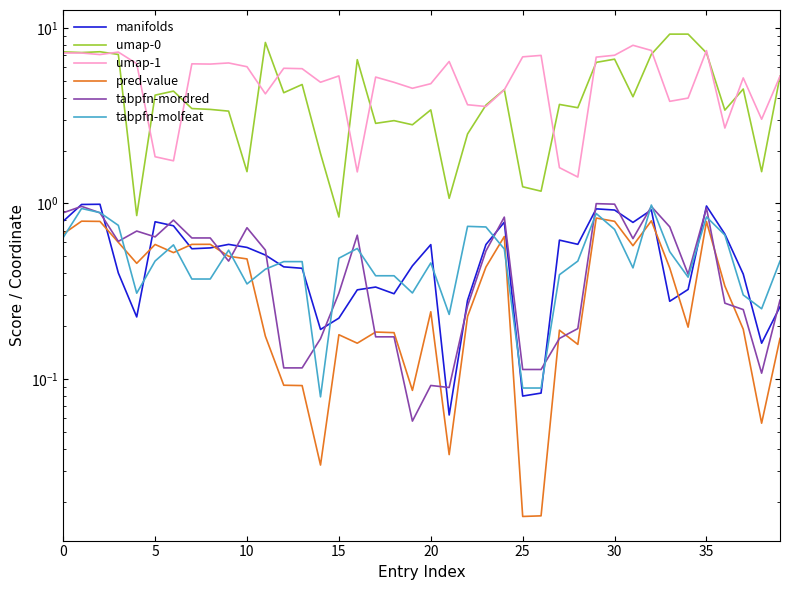

The manifolds series shows 0.8 at 20. True or false?

False